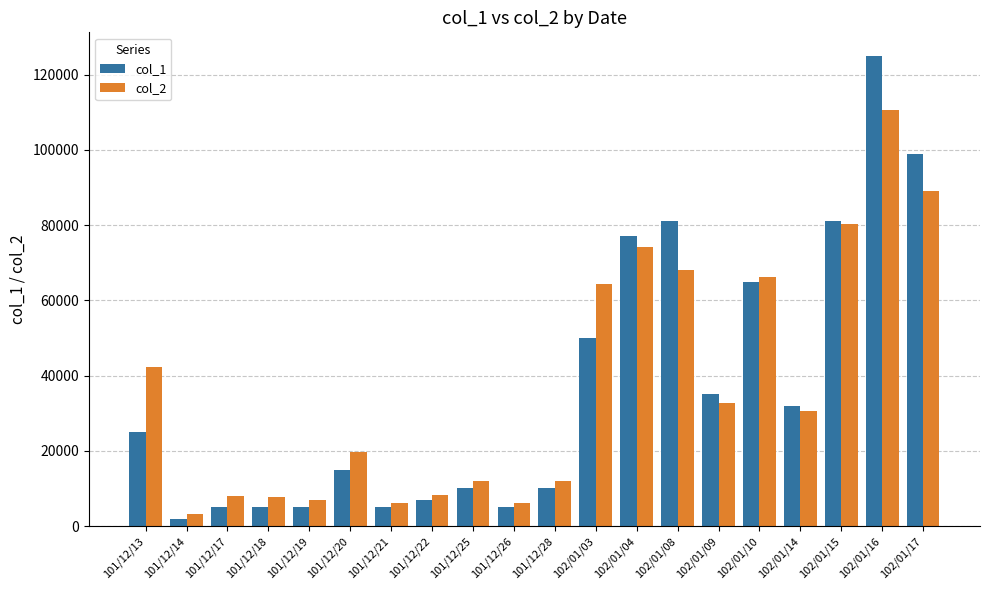

How many series are shown in this chart?

2